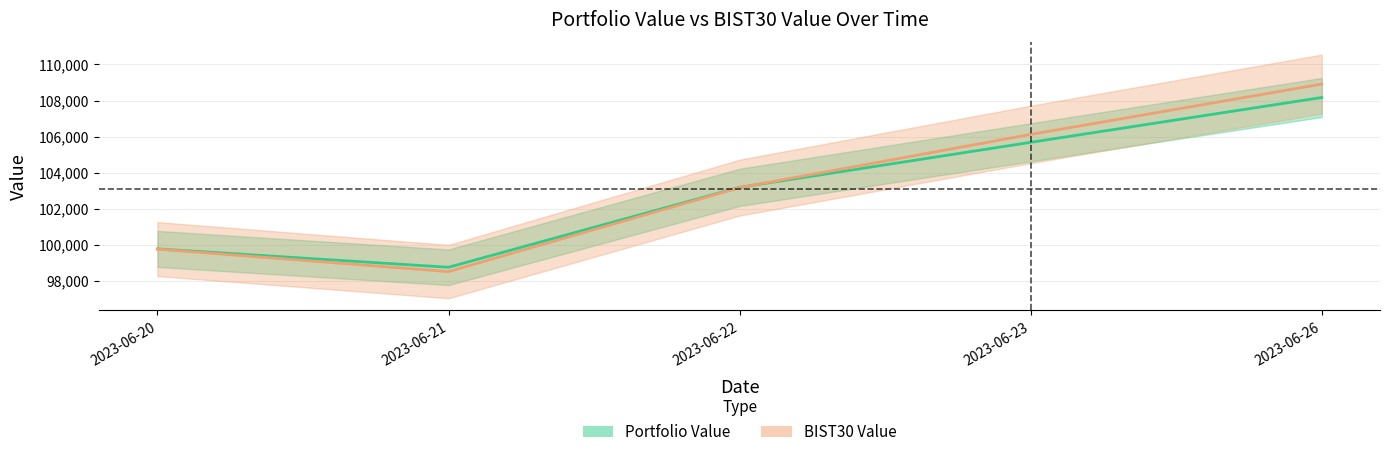

What is the average value of the Portfolio Value series?

103117.1